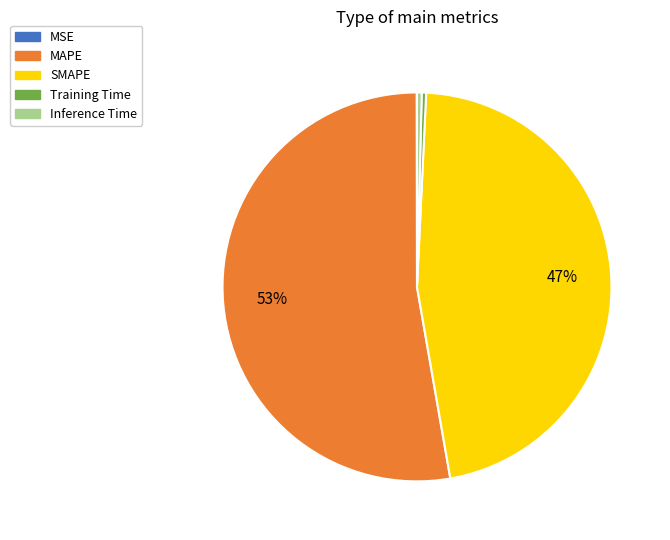

Which slice is the largest?

MAPE